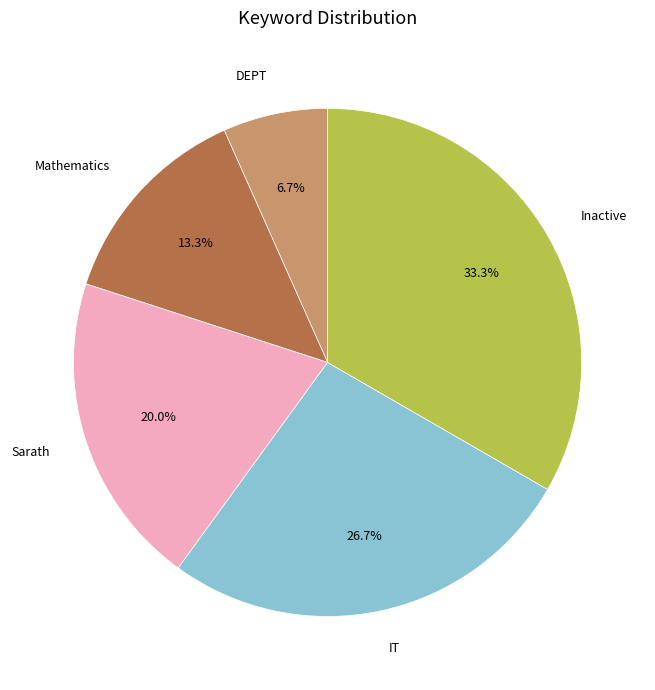

How much of the chart is everything except Sarath?

80.0%